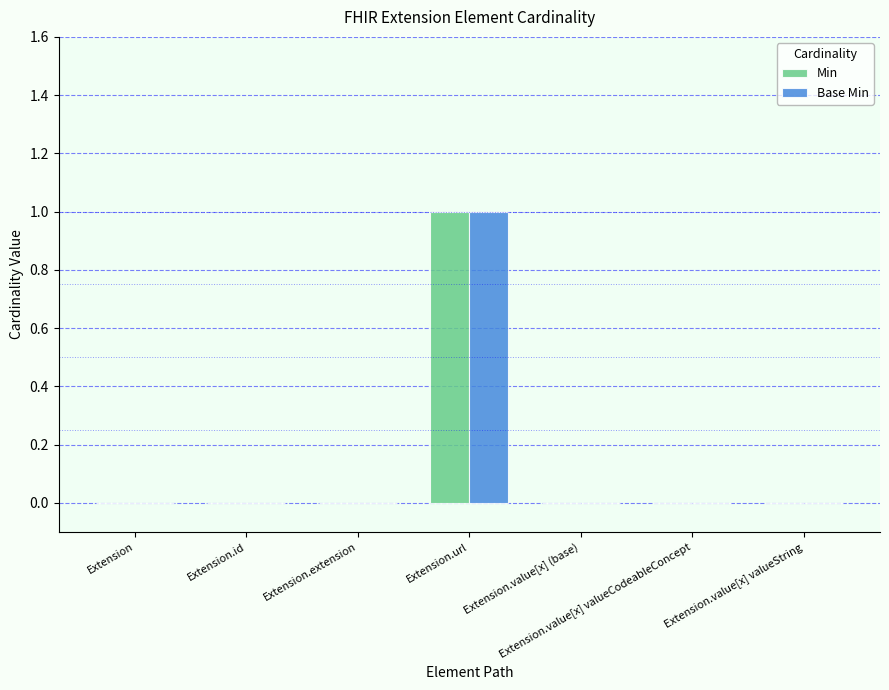

How many groups of bars are there?

7